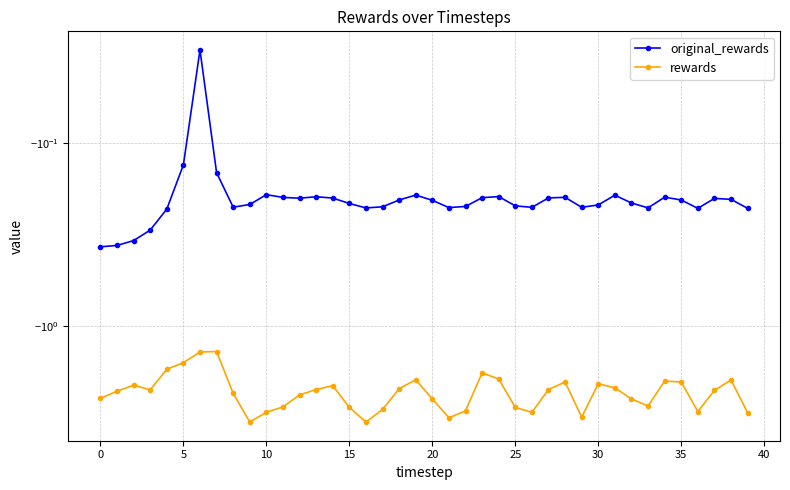

True or false: original_rewards and rewards intersect in this chart.

False